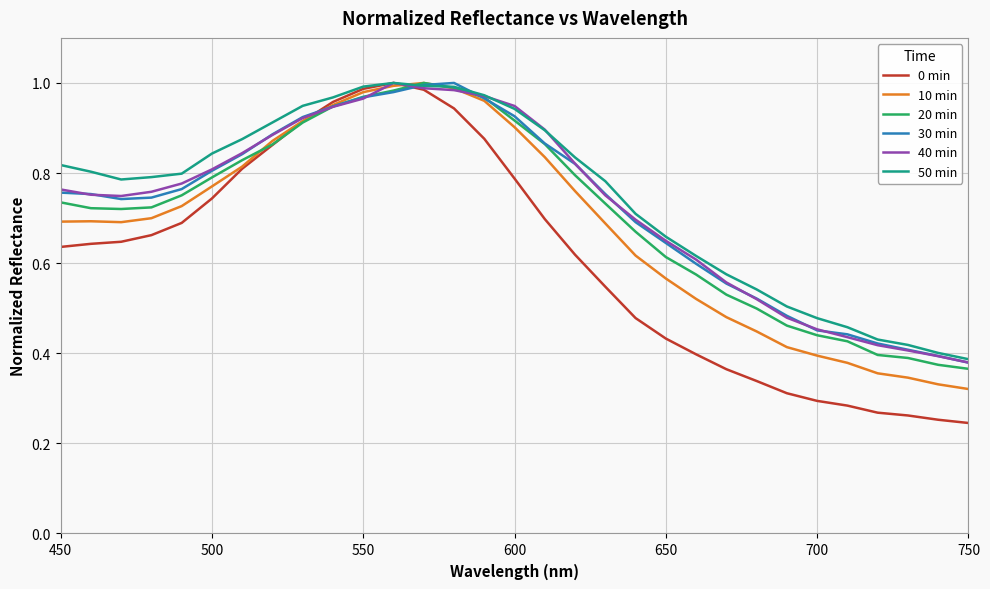

Which series has the largest range (max minus min)?

0 min